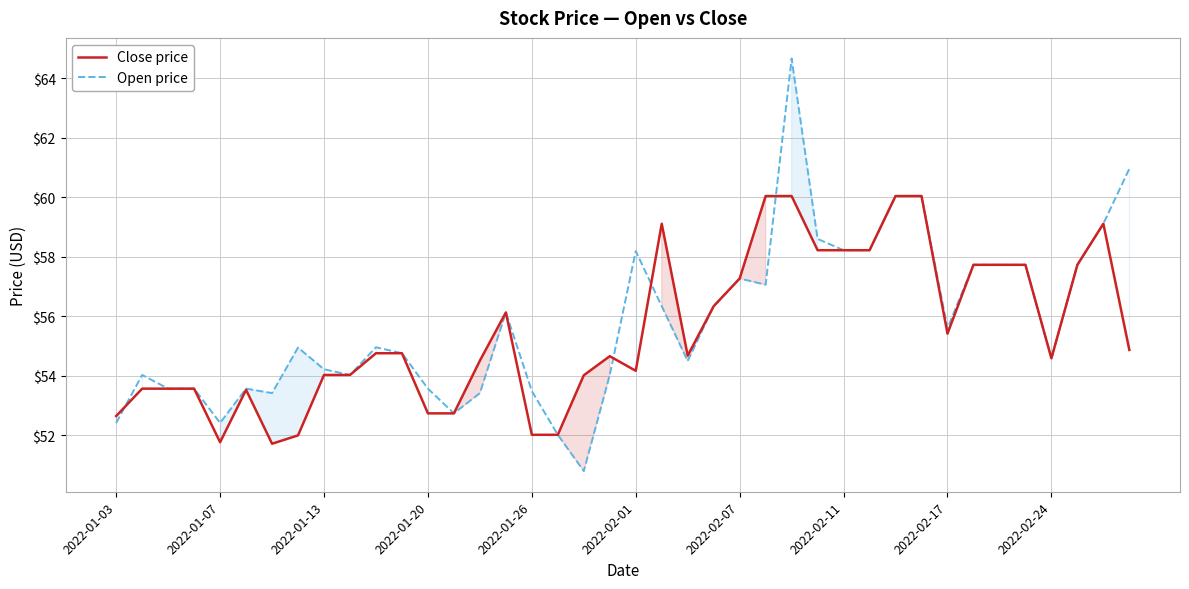

What value does the Close price series have at 35?

57.7